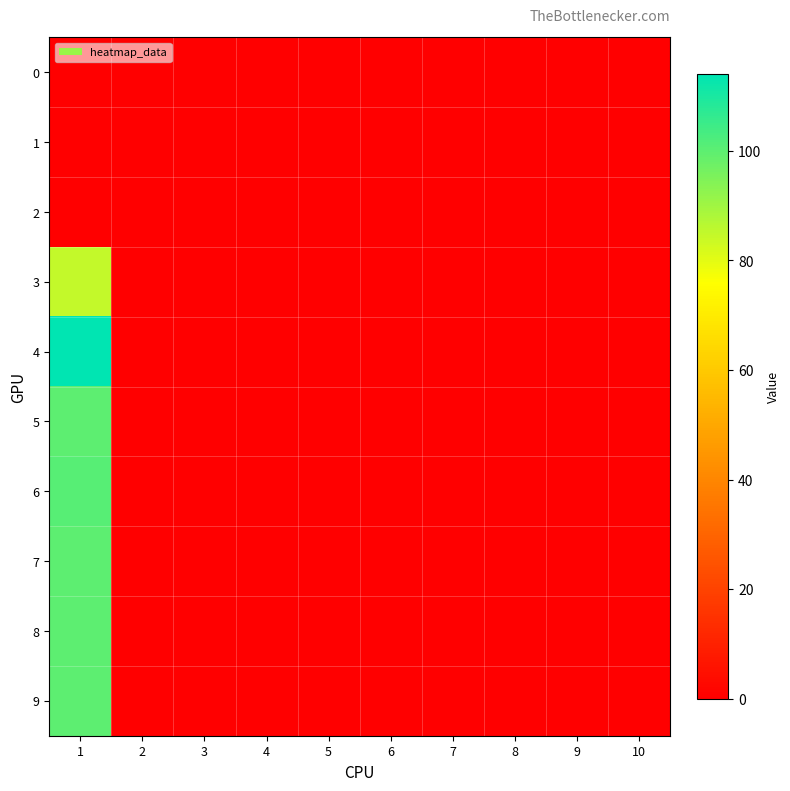

Rank the series at 9 from lowest to highest value.

0, 1, 2, 3, 4, 5, 6, 7, 8, 9